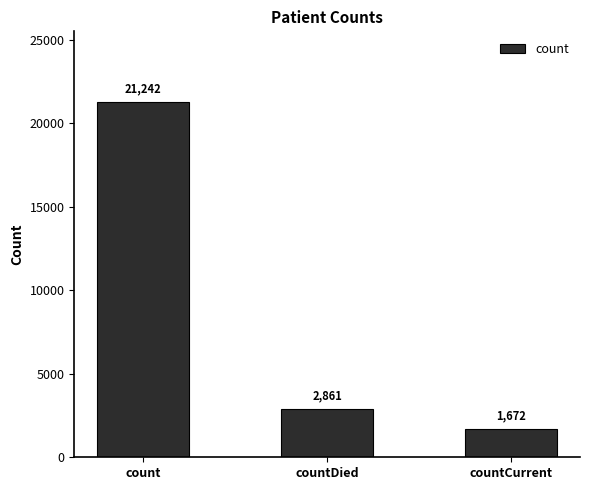

Reading left to right, what are all the values shown in this chart?

count=21242	countDied=2861	countCurrent=1672